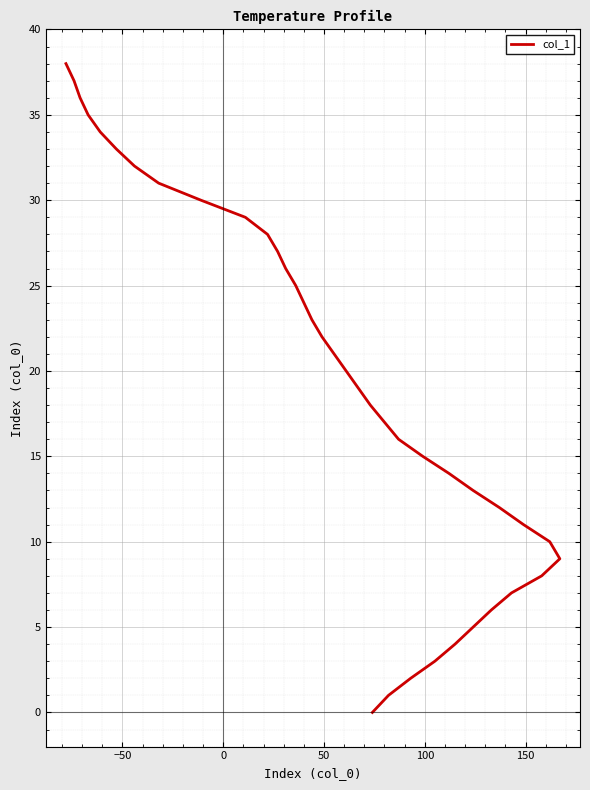

Reading right to left, transcribe all the data shown in this chart.

38	37	36	35	34	33	32	31	30	29	28	27	26	25	24	23	22	21	20	19	18	17	16	15	14	13	12	11	10	9	8	7	6	5	4	3	2	1	0